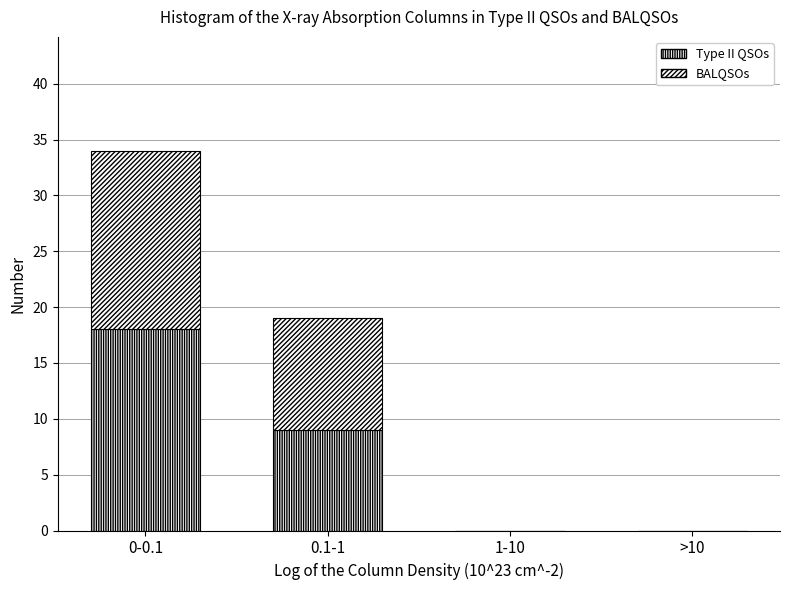

How many series are shown in this chart?

2